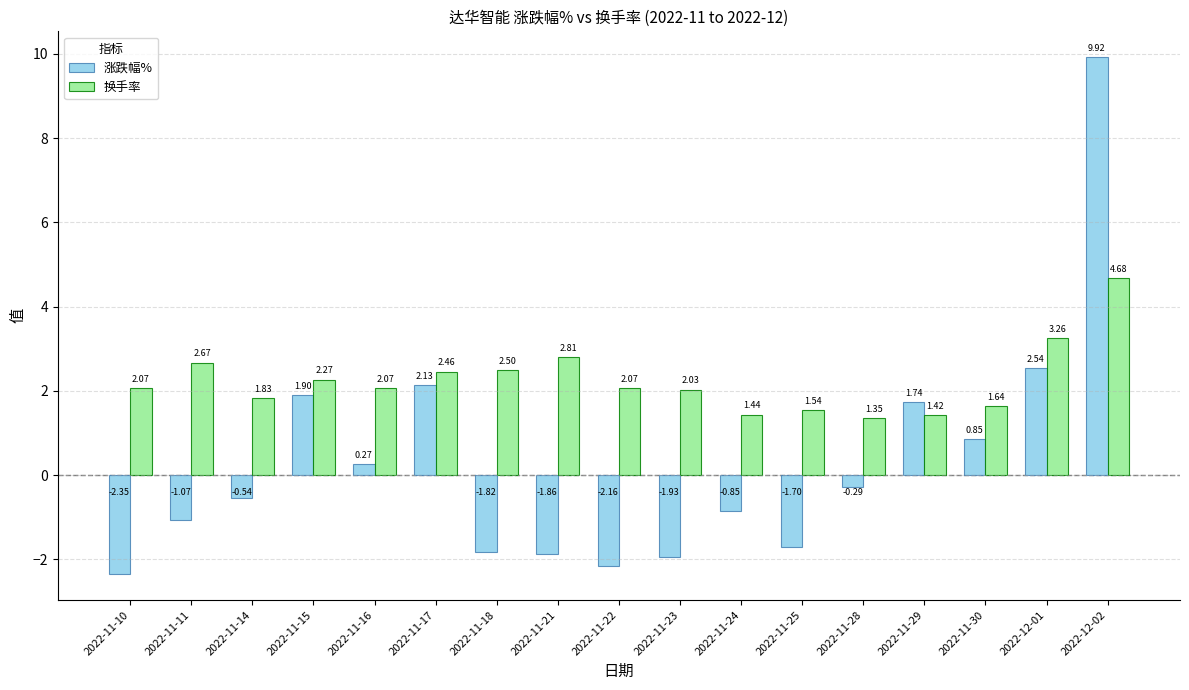

Which series has the largest total across all categories?

换手率